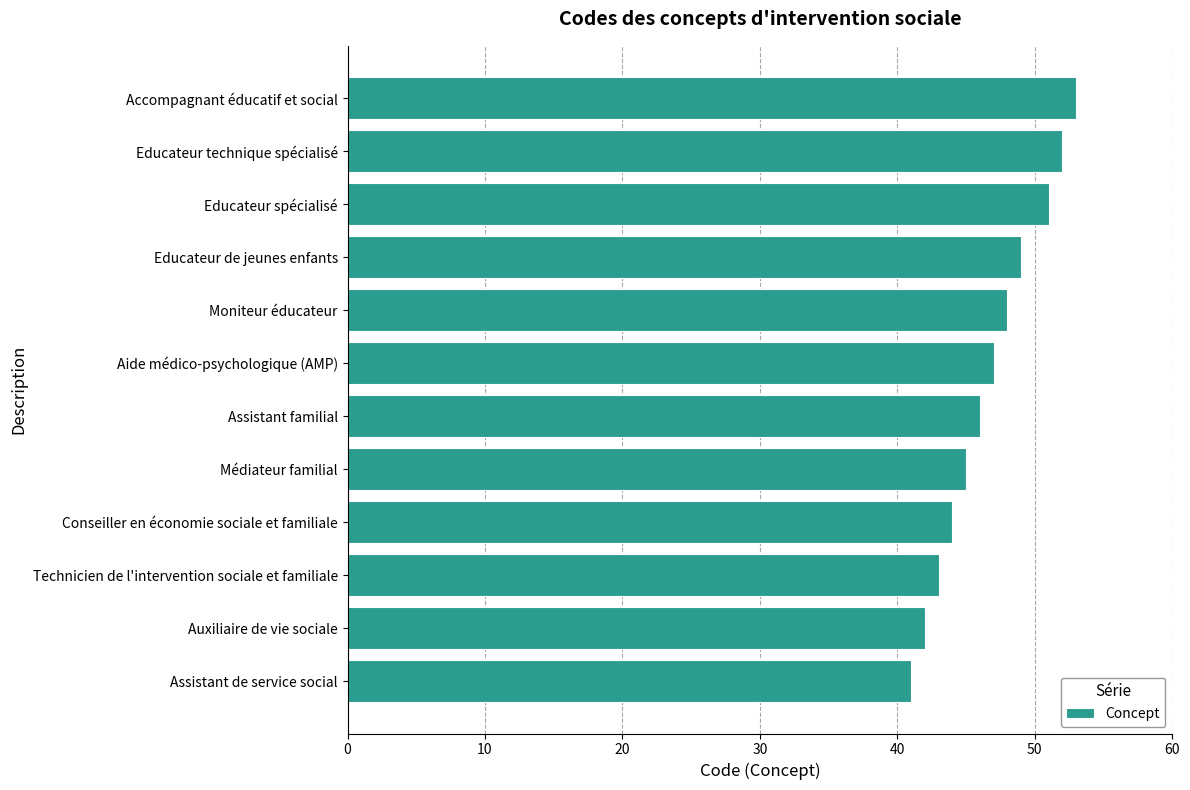

What is the difference between the maximum and minimum values?

12